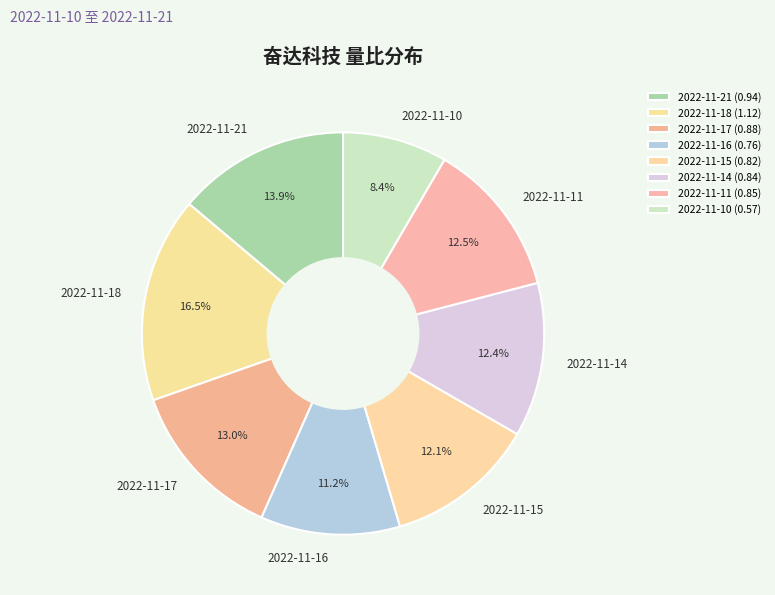

How much of the chart is everything except 2022-11-14?

87.6%